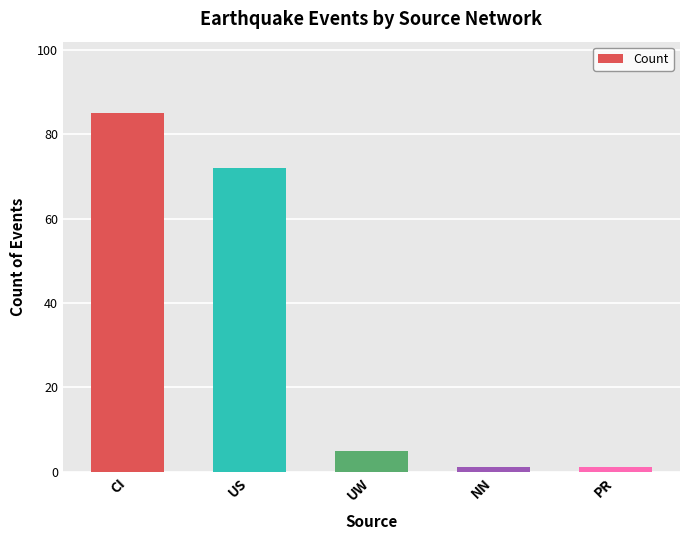

How many bars are there in total?

5